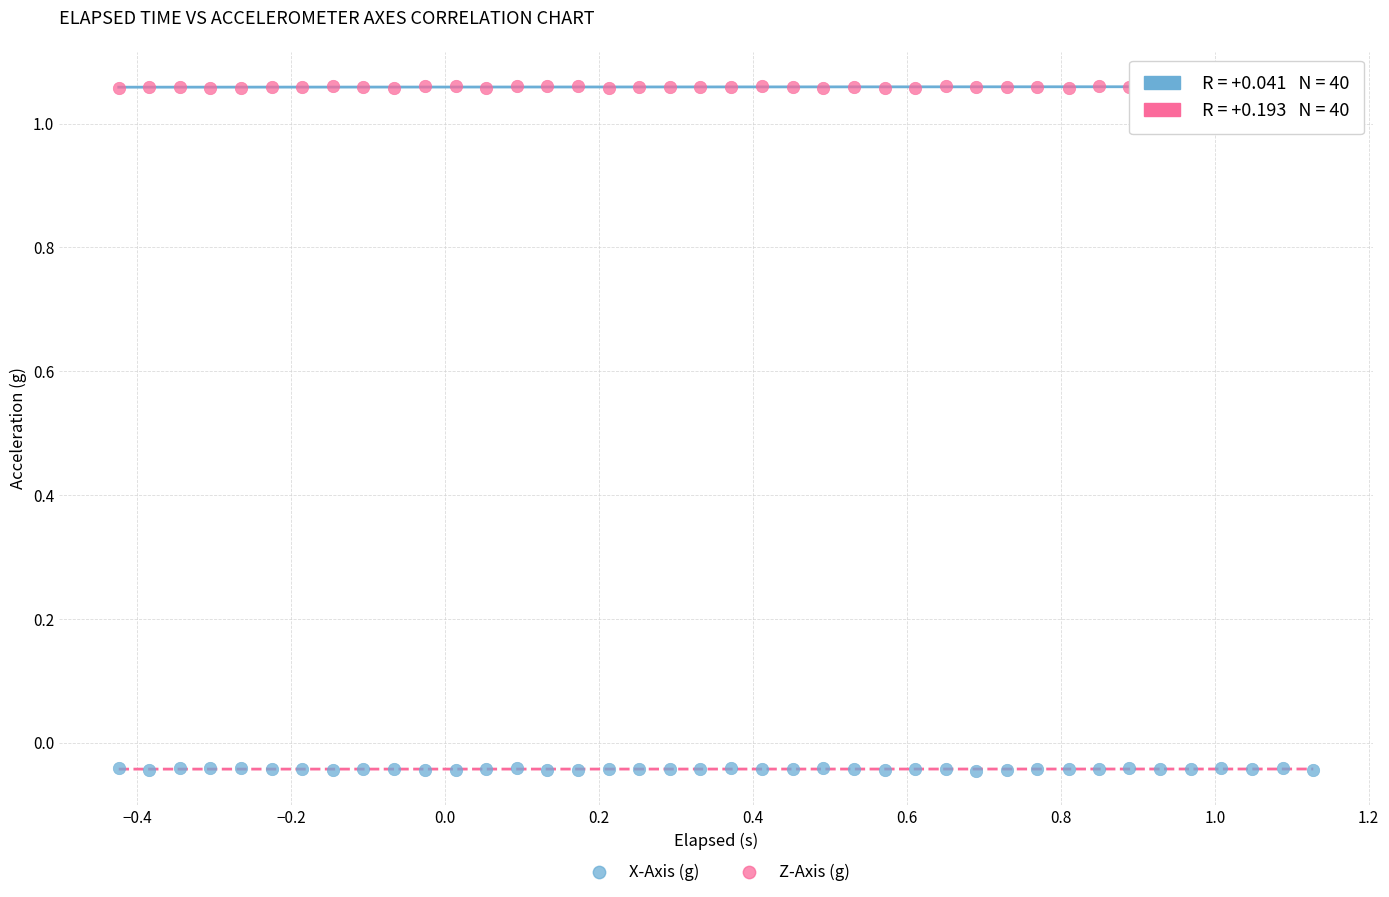

Which series contains the highest Y value?

Z-Axis (g)